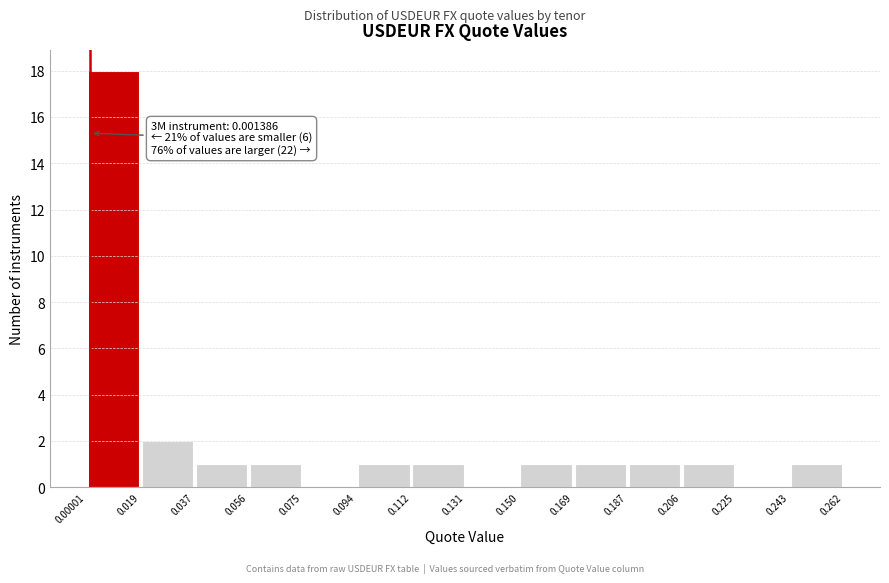

Over which range of the x-axis is the bar tallest?

0.00001 to 0.019